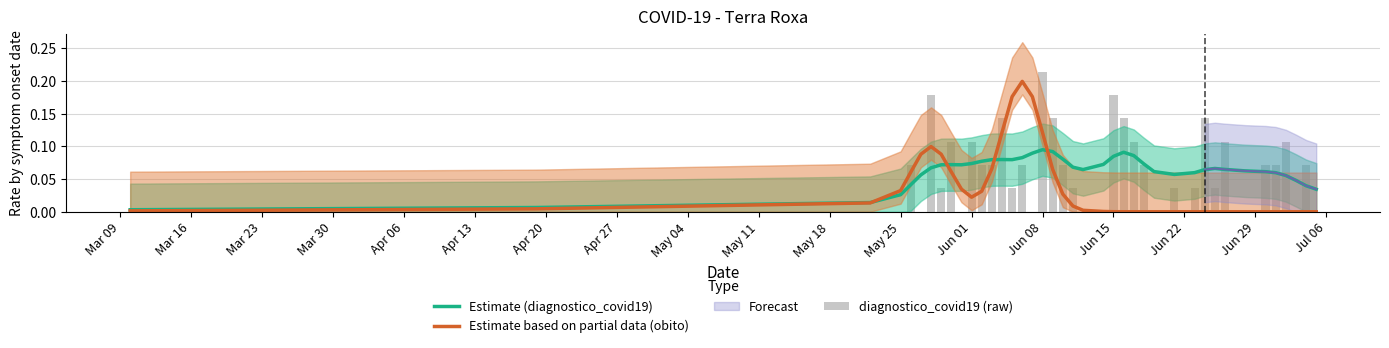

Is it true that Estimate (diagnostico_covid19) equals 0.0 at Jun 08?

False